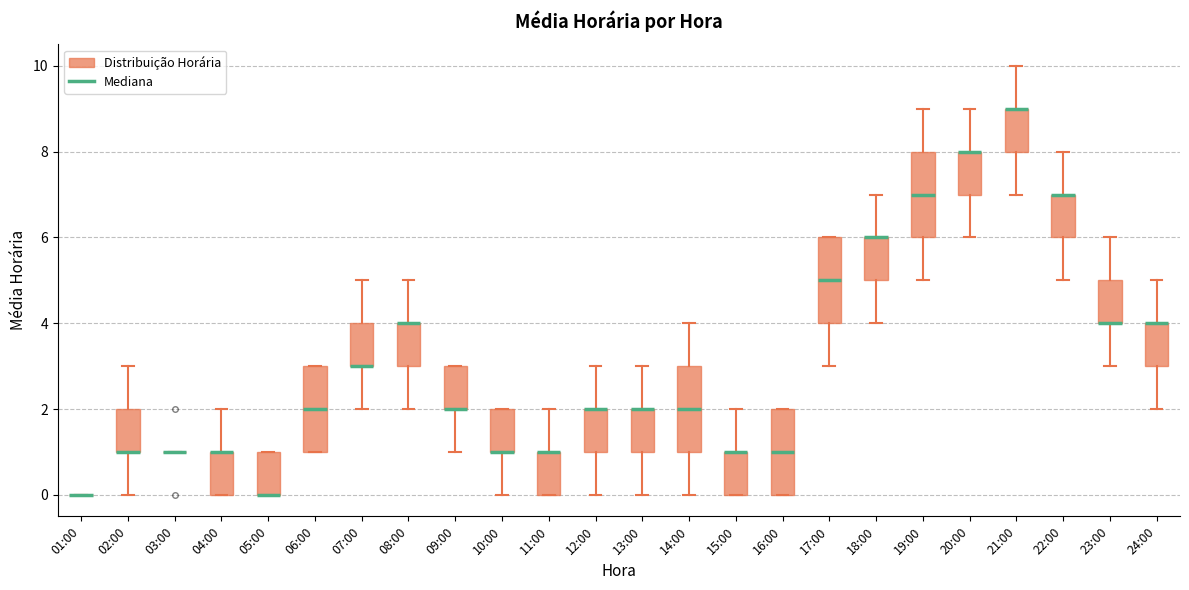

Reading left to right, read every box against the y-axis: the position of its median line, the range the box covers, and the ends of its whiskers. The values are not printed on the chart, so give them approximately, as read against the axis.

01:00: box collapsed to a line at 0, whiskers 0 to 0
02:00: median 1 (drawn on the box's lower edge), box 1 to 2, whiskers 0 to 3
03:00: box collapsed to a line at 1, whiskers 1 to 1
04:00: median 1 (drawn on the box's upper edge), box 0 to 1, whiskers 0 to 2
05:00: median 0 (drawn on the box's lower edge), box 0 to 1, whiskers 0 to 1
06:00: median 2, box 1 to 3, whiskers 1 to 3
07:00: median 3 (drawn on the box's lower edge), box 3 to 4, whiskers 2 to 5
08:00: median 4 (drawn on the box's upper edge), box 3 to 4, whiskers 2 to 5
09:00: median 2 (drawn on the box's lower edge), box 2 to 3, whiskers 1 to 3
10:00: median 1 (drawn on the box's lower edge), box 1 to 2, whiskers 0 to 2
11:00: median 1 (drawn on the box's upper edge), box 0 to 1, whiskers 0 to 2
12:00: median 2 (drawn on the box's upper edge), box 1 to 2, whiskers 0 to 3
13:00: median 2 (drawn on the box's upper edge), box 1 to 2, whiskers 0 to 3
14:00: median 2, box 1 to 3, whiskers 0 to 4
15:00: median 1 (drawn on the box's upper edge), box 0 to 1, whiskers 0 to 2
16:00: median 1, box 0 to 2, whiskers 0 to 2
17:00: median 5, box 4 to 6, whiskers 3 to 6
18:00: median 6 (drawn on the box's upper edge), box 5 to 6, whiskers 4 to 7
19:00: median 7, box 6 to 8, whiskers 5 to 9
20:00: median 8 (drawn on the box's upper edge), box 7 to 8, whiskers 6 to 9
21:00: median 9 (drawn on the box's upper edge), box 8 to 9, whiskers 7 to 10
22:00: median 7 (drawn on the box's upper edge), box 6 to 7, whiskers 5 to 8
23:00: median 4 (drawn on the box's lower edge), box 4 to 5, whiskers 3 to 6
24:00: median 4 (drawn on the box's upper edge), box 3 to 4, whiskers 2 to 5